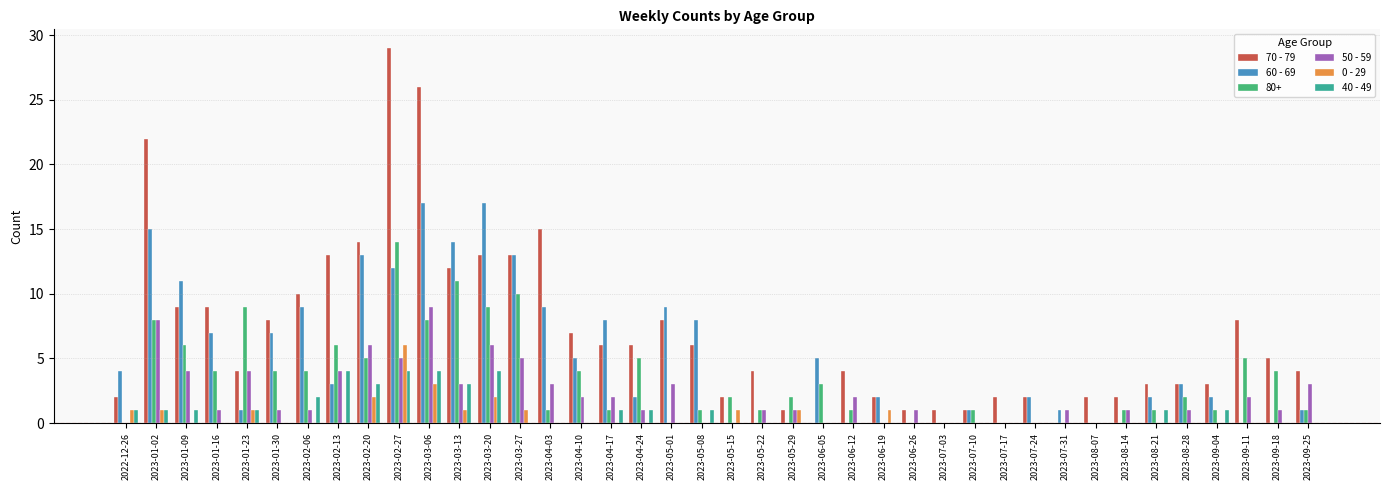

How many categories are shown in the chart?

40